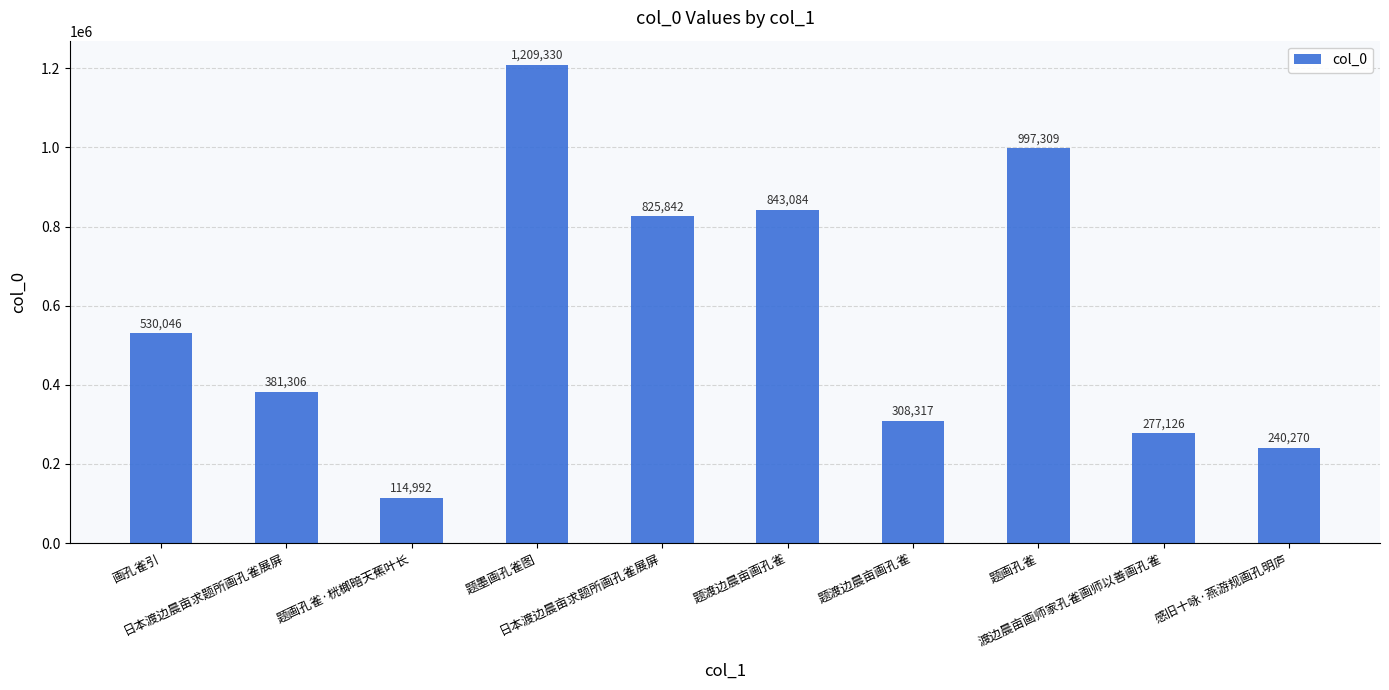

How many series are shown in this chart?

1